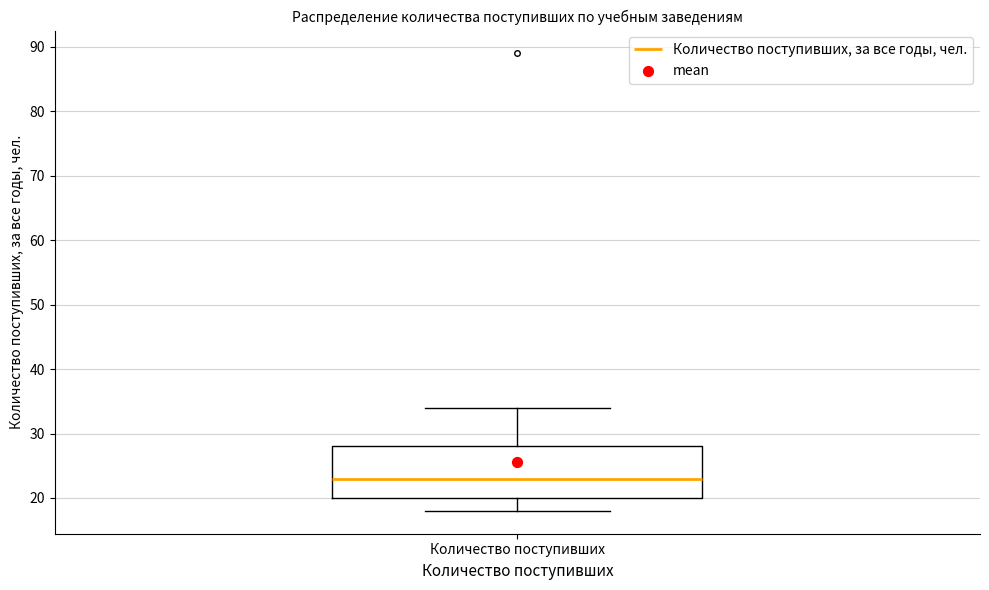

Where is the lower edge of the box for Количество поступивших on the y-axis? The values are not printed on the chart, so give them approximately, as read against the axis.

20